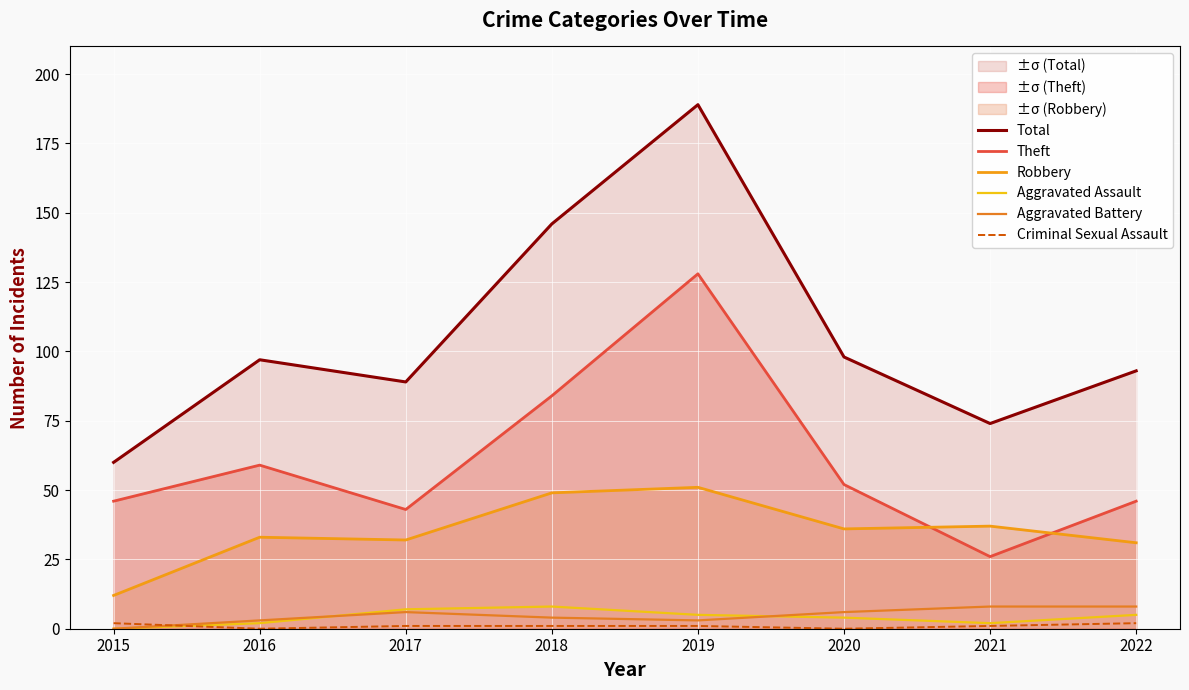

What is the average value of the Criminal Sexual Assault series?

1